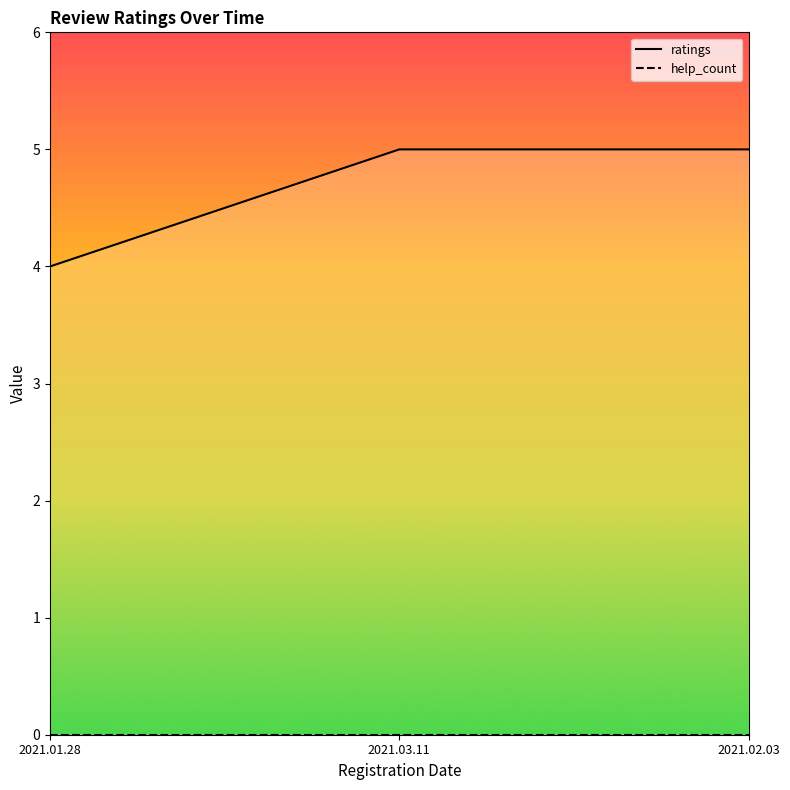

How many data points in ratings are less than 5?

1